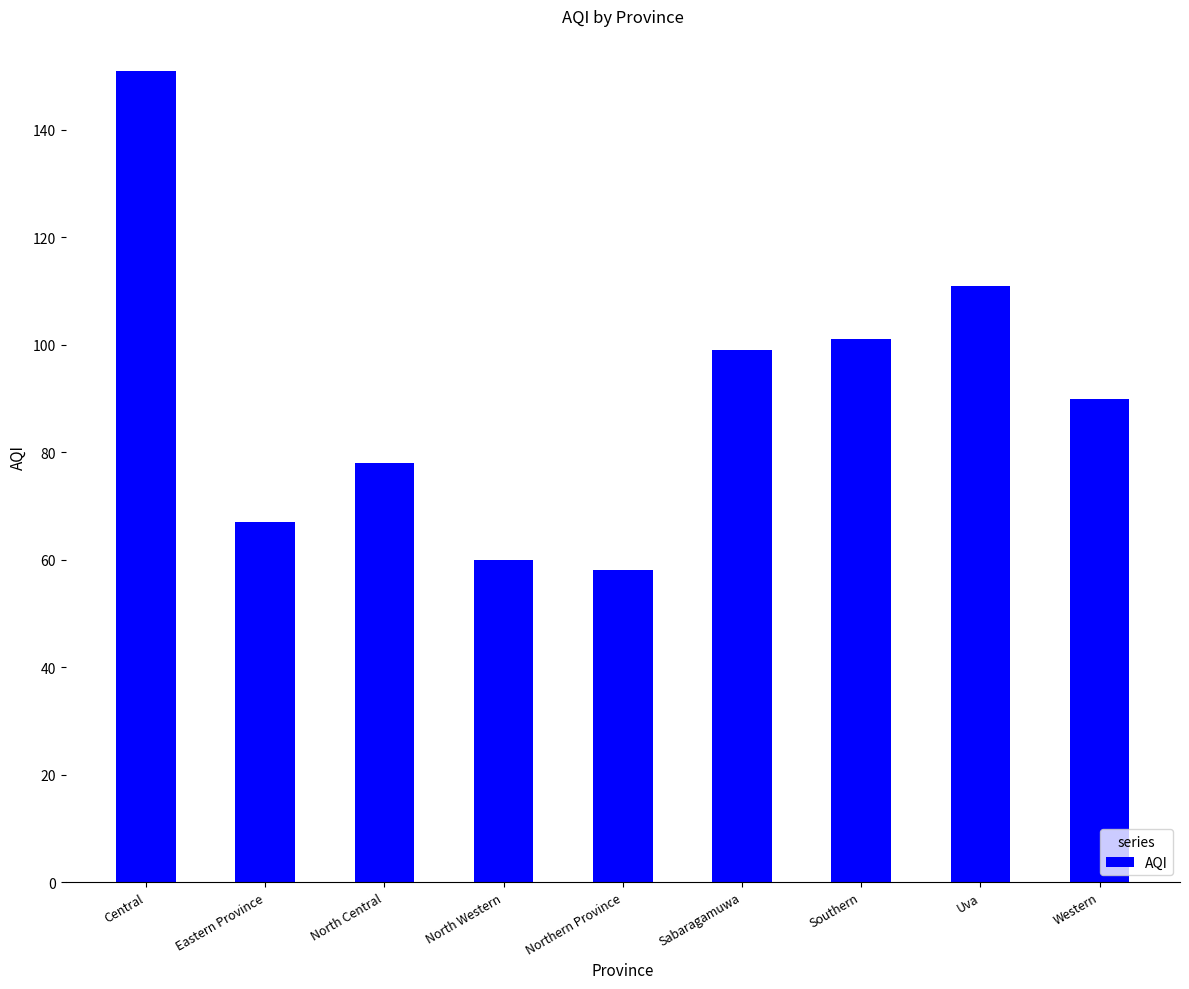

Reading left to right, extract all data points from this chart.

151	67	78	60	58	99	101	111	90